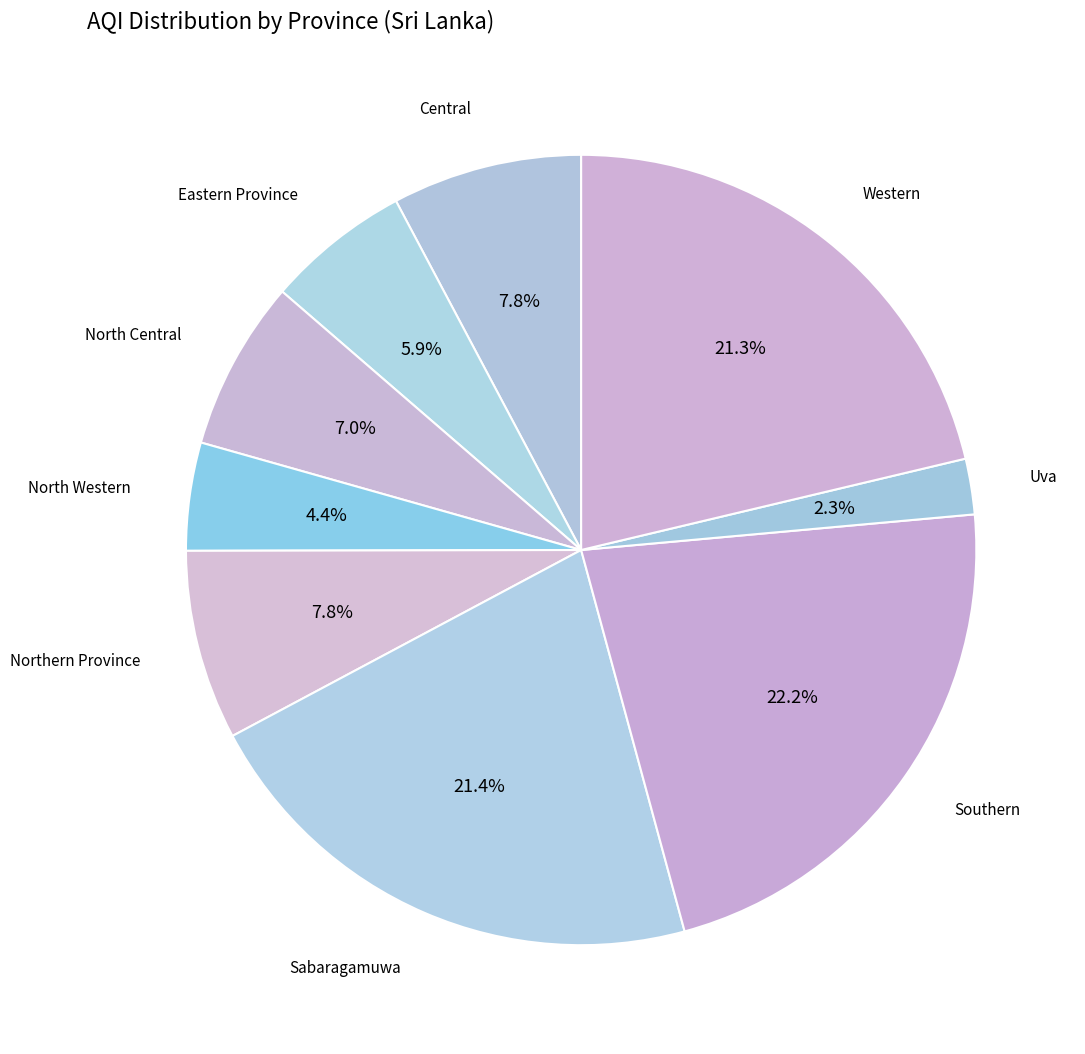

How many slices are in this pie chart?

9